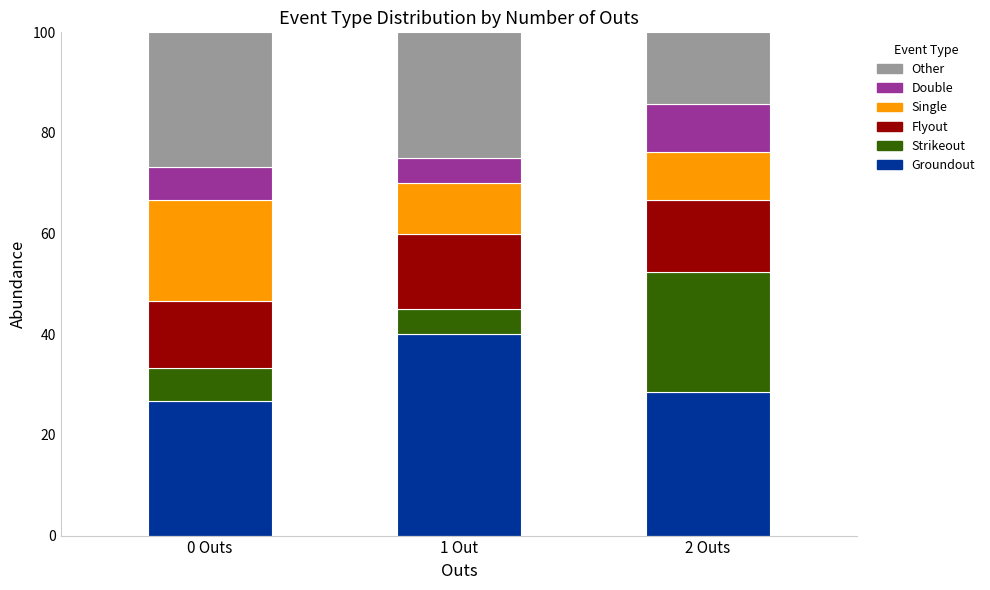

How many bars are there in total?

3